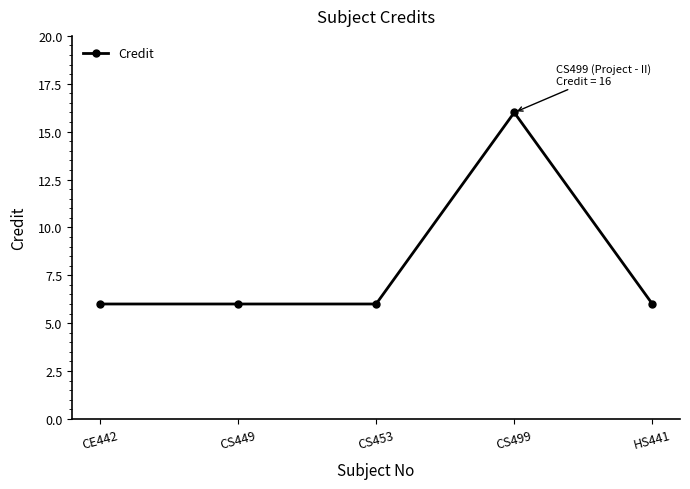

The value at CE442 is 6. True or false?

True